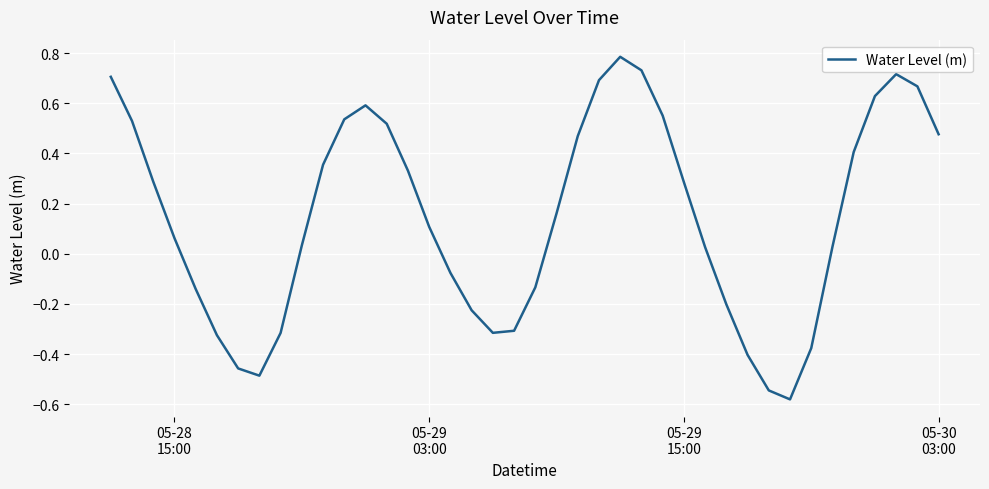

What is the maximum value shown in the chart?

0.8